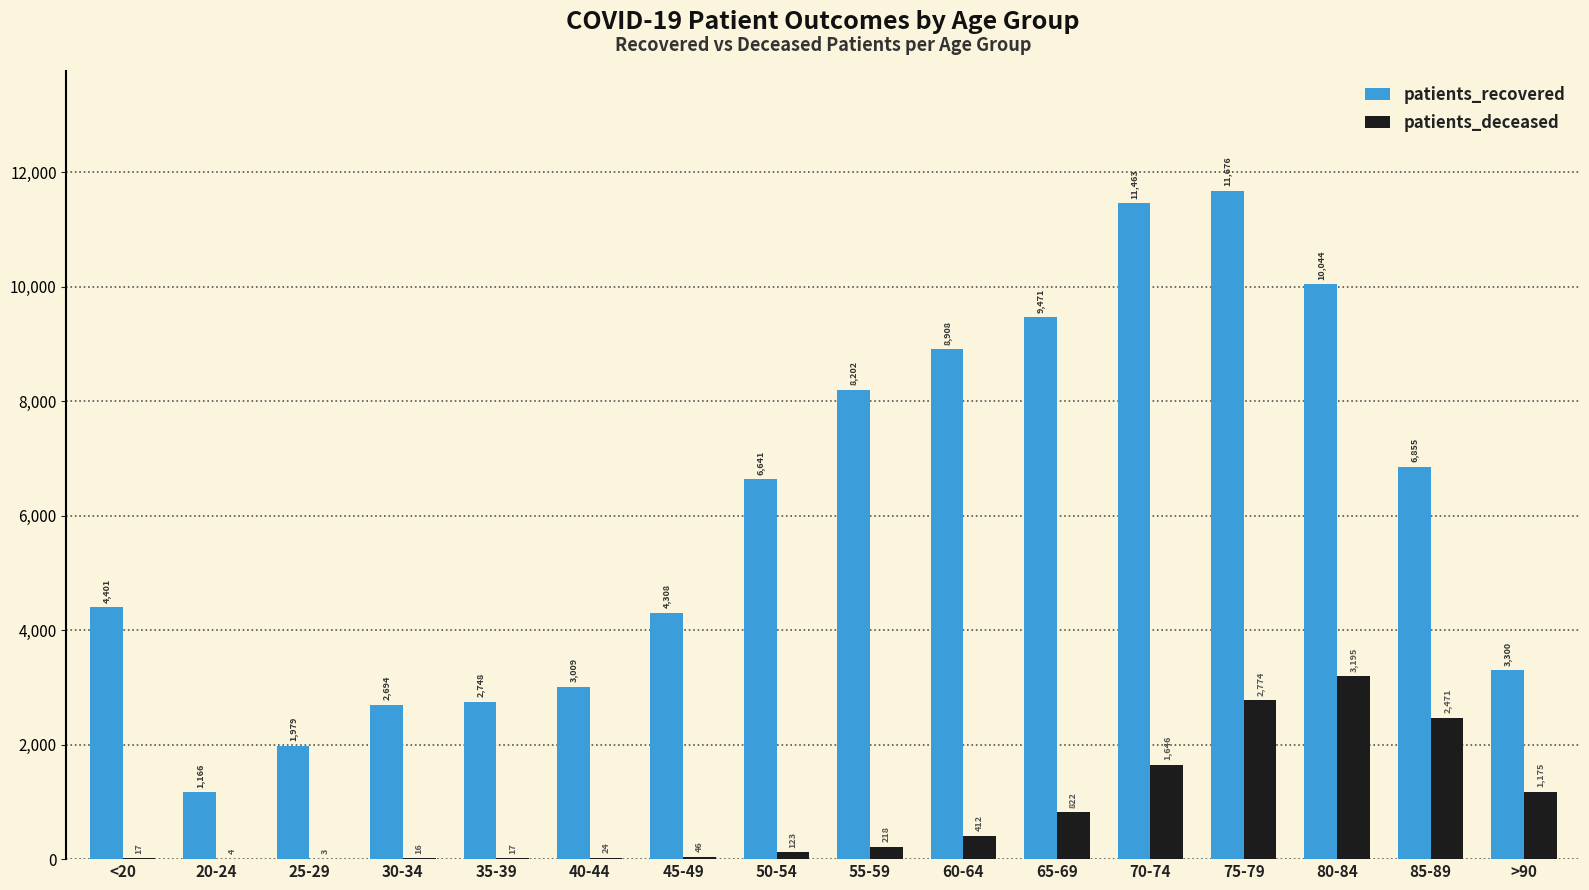

Where is patients_deceased nearest to the value 1599?

70-74